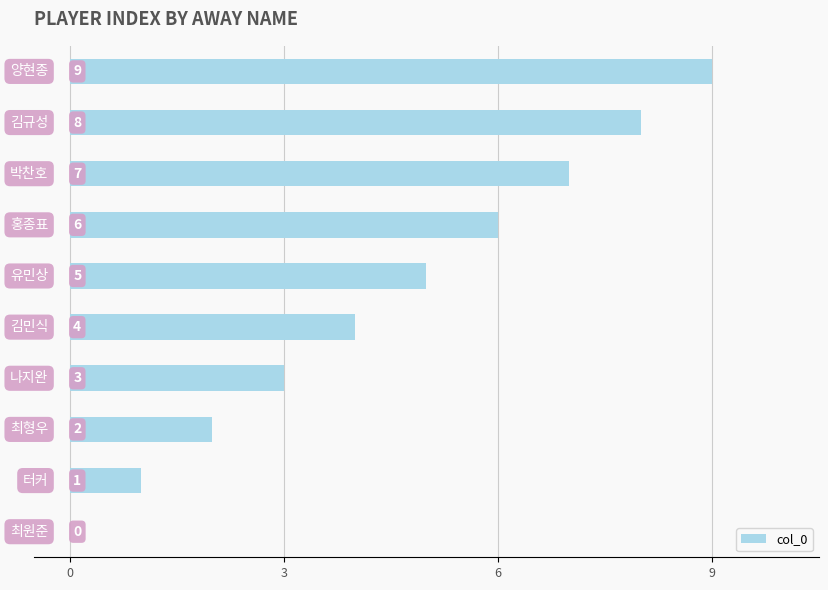

How many distinct data groups are displayed?

1